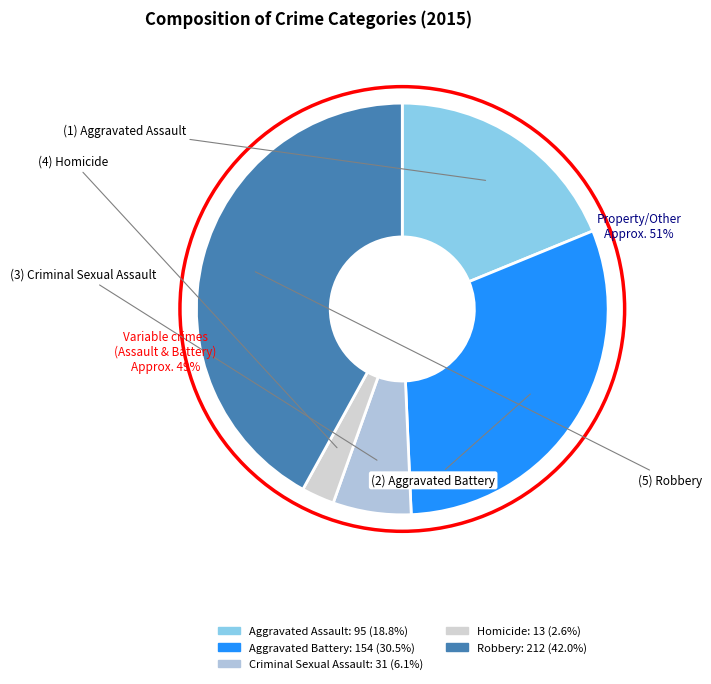

Is it true that Robbery is 42% of the pie?

True